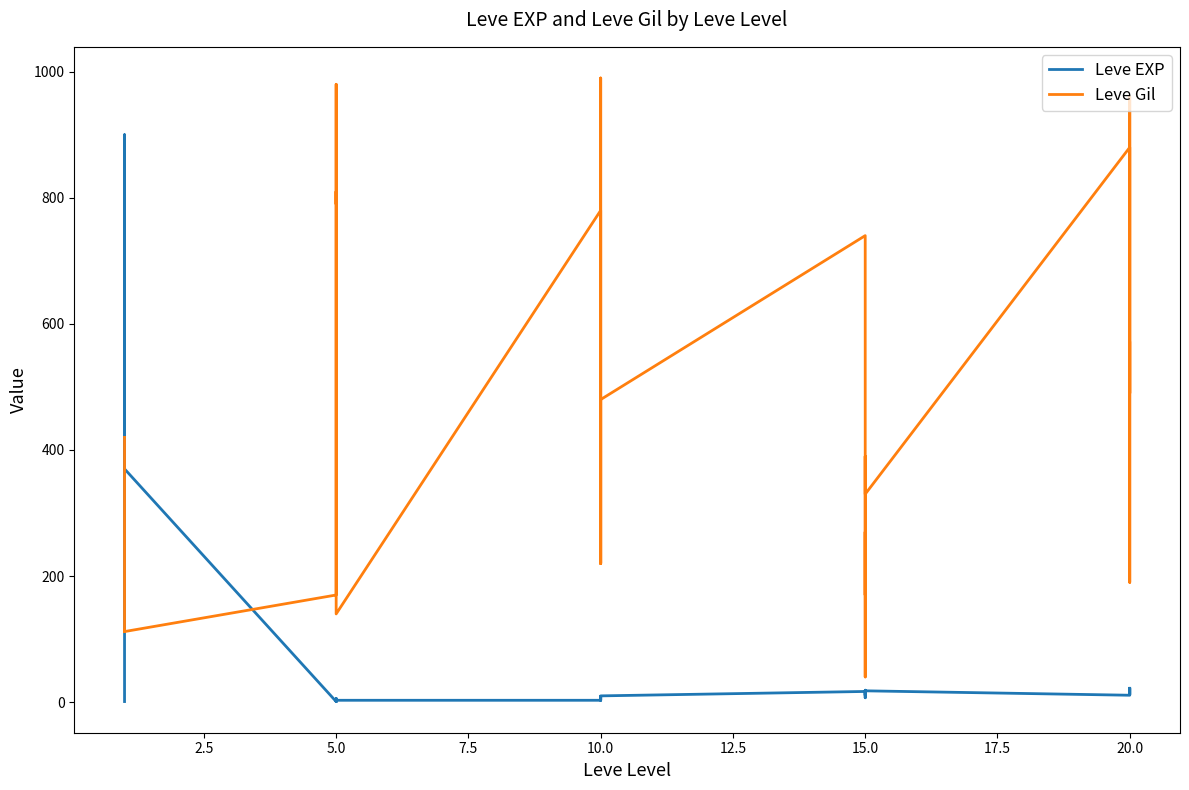

Reading right to left, transcribe all the data shown in this chart.

Leve EXP: 22	12	22	18	13	11	18	11	13	19	7	17	10	3	4	9	3	3	3	1	2	1	6	1	370	900	370	630	540	1
Leve Gil: 570	490	960	680	190	880	330	390	40	270	170	740	480	220	770	990	220	780	140	980	790	810	280	170	112	113	112	112	112	420